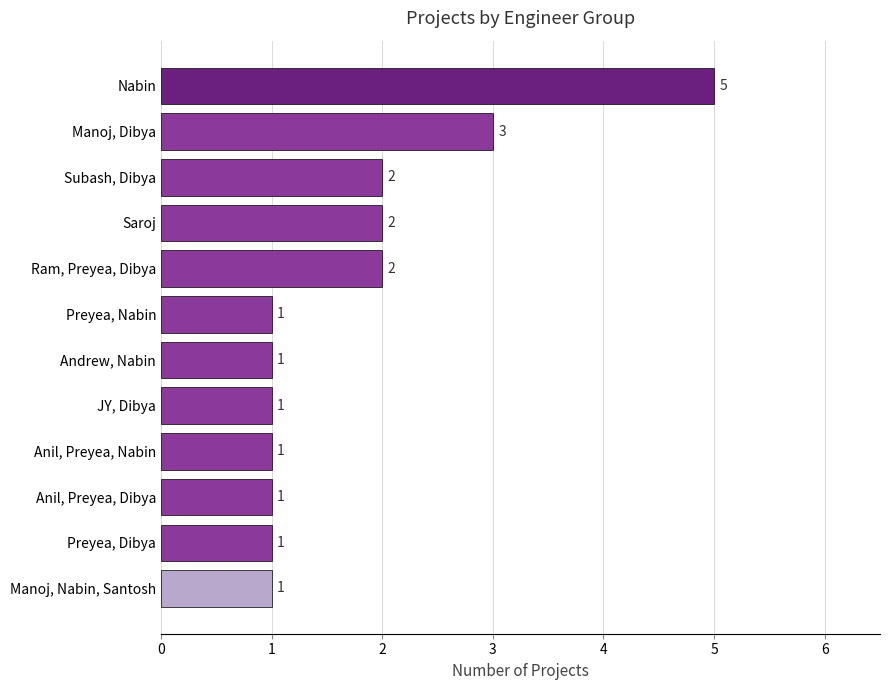

What is the label of the 6th bar from the bottom?

Andrew, Nabin